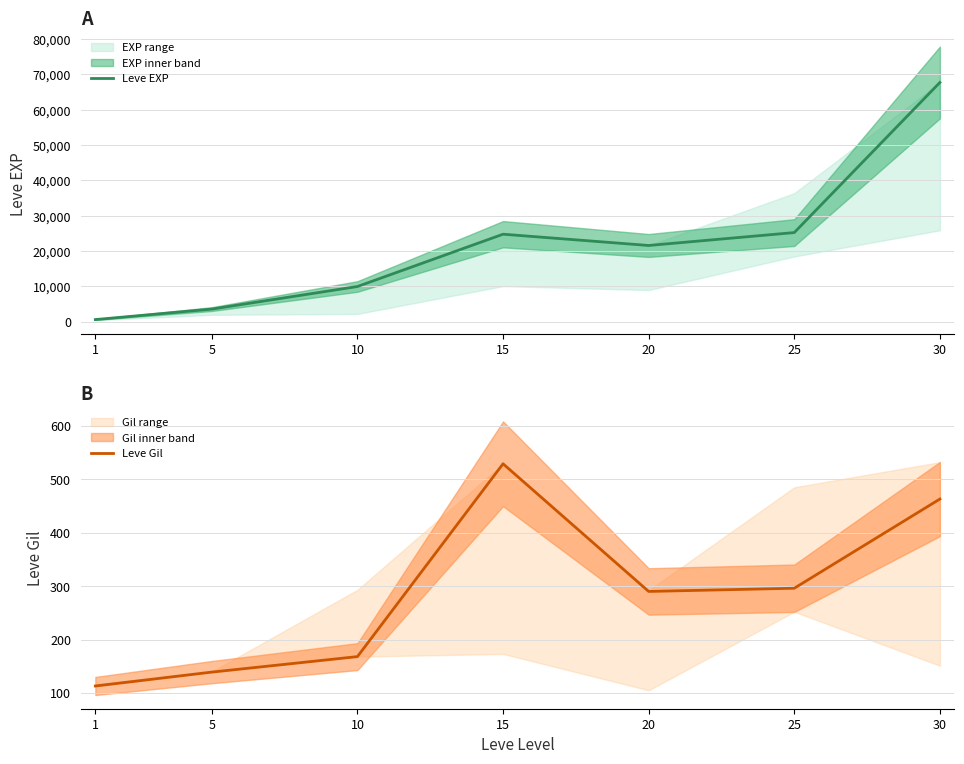

What is the value of the Leve EXP point at the 6th from the left?

25250